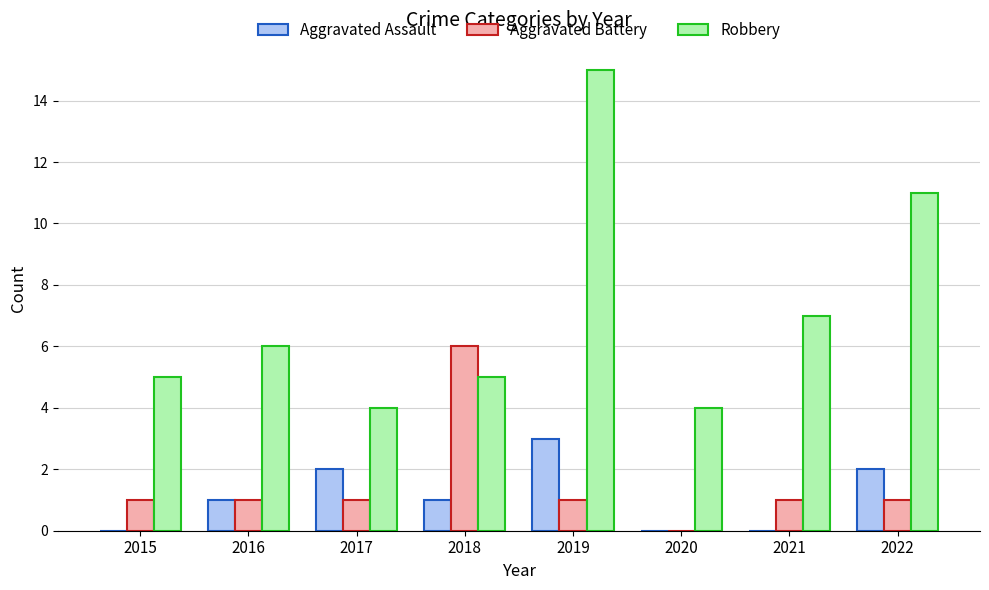

What is the total value across all series at 2015?

6